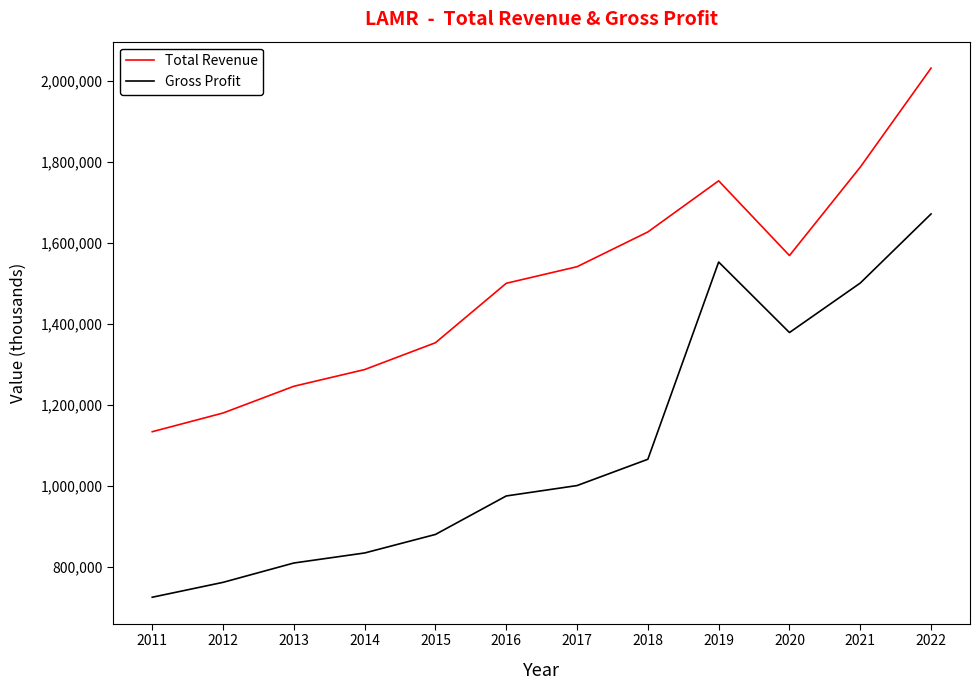

What are all the series names shown in the legend?

Total Revenue, Gross Profit